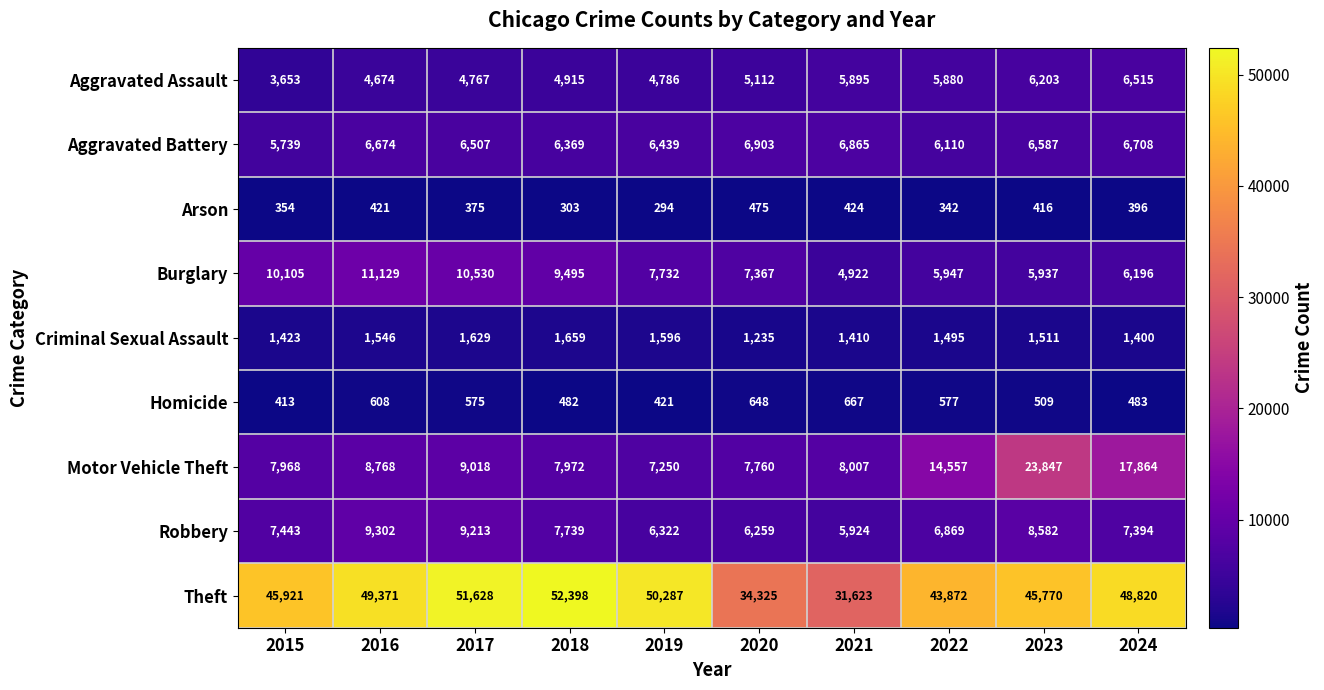

What is the difference between the Arson values at 2023 and 2024?

20